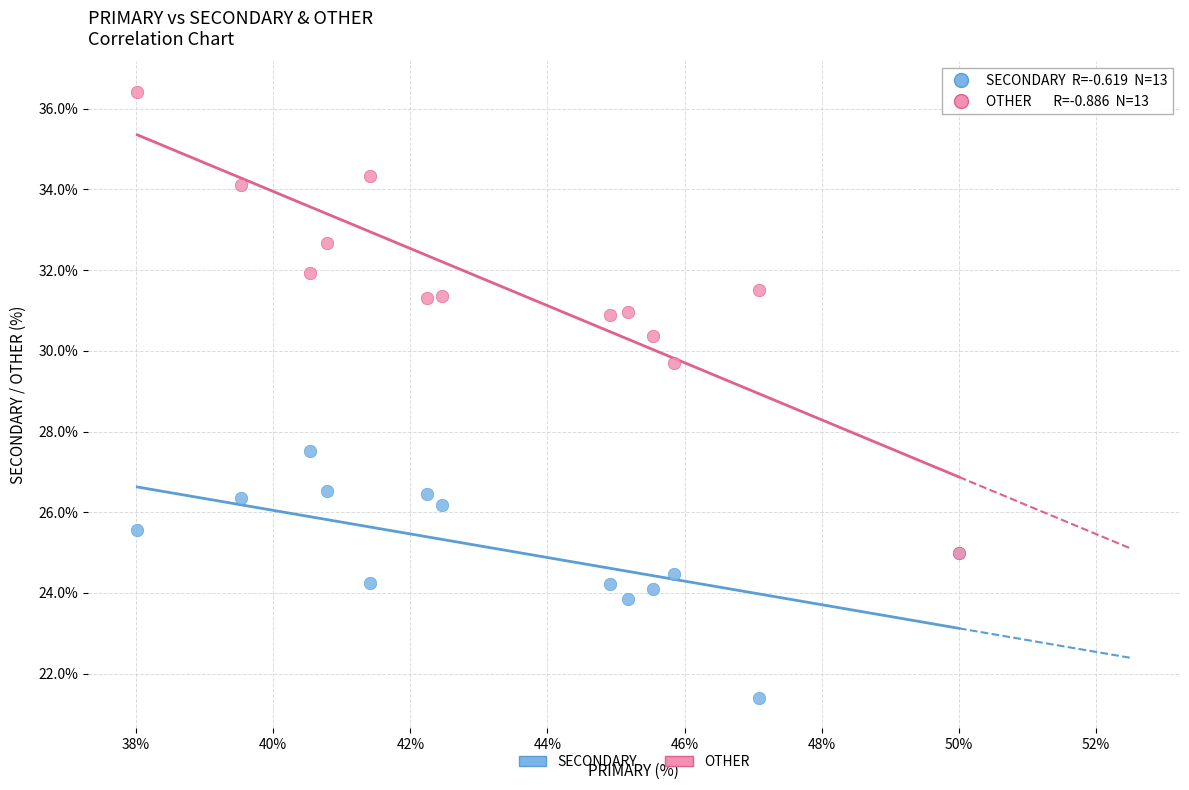

Which series contains the lowest Y value?

SECONDARY